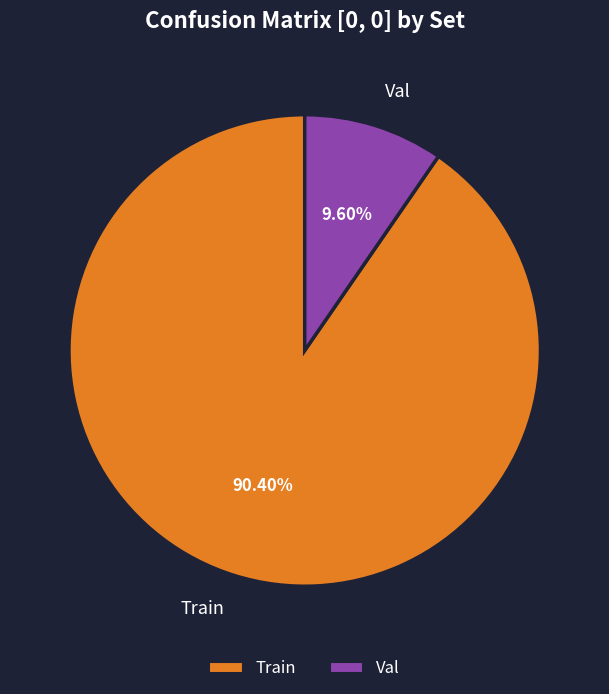

Which category has the smallest portion of the pie?

Val